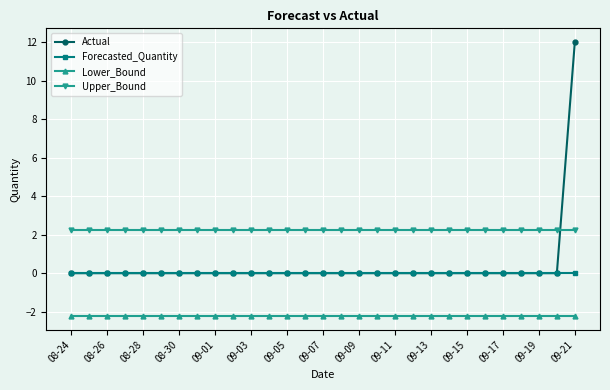

What are all the series names shown in the legend?

Actual, Forecasted_Quantity, Lower_Bound, Upper_Bound